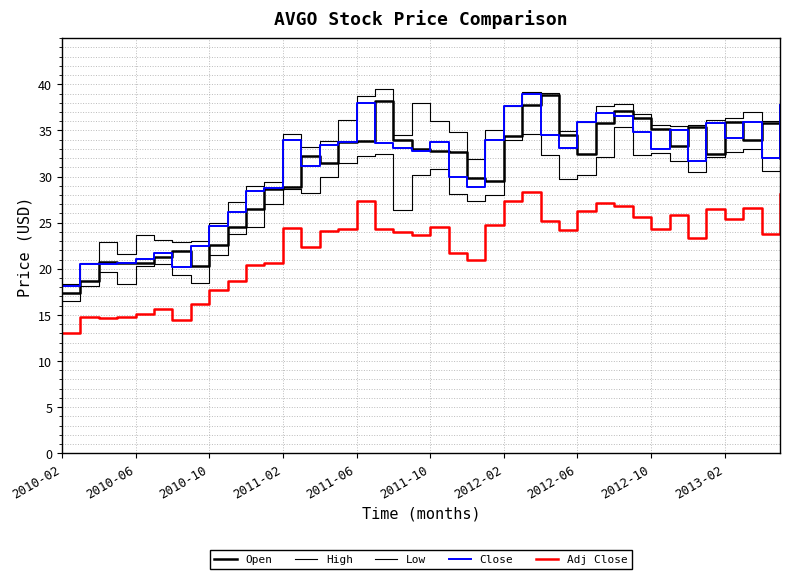

What is the lowest value of the Low series?

16.5